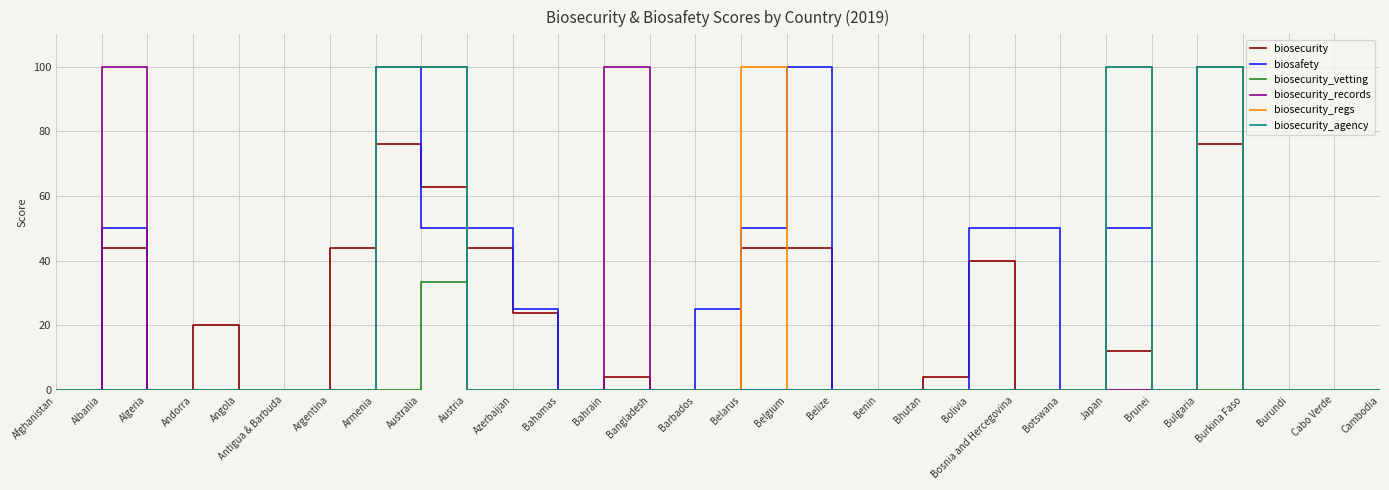

What is the sum of all biosecurity_records values?

500.0